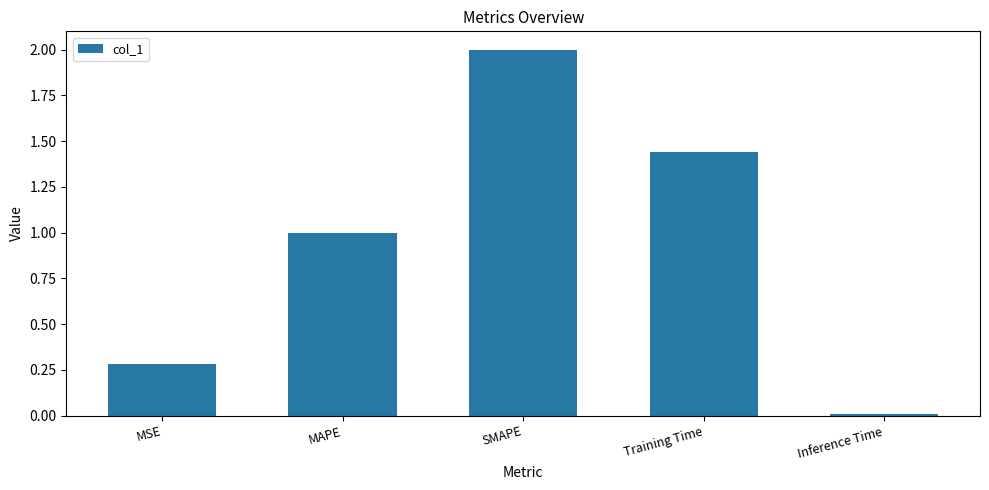

What is the sum of all values?

4.7